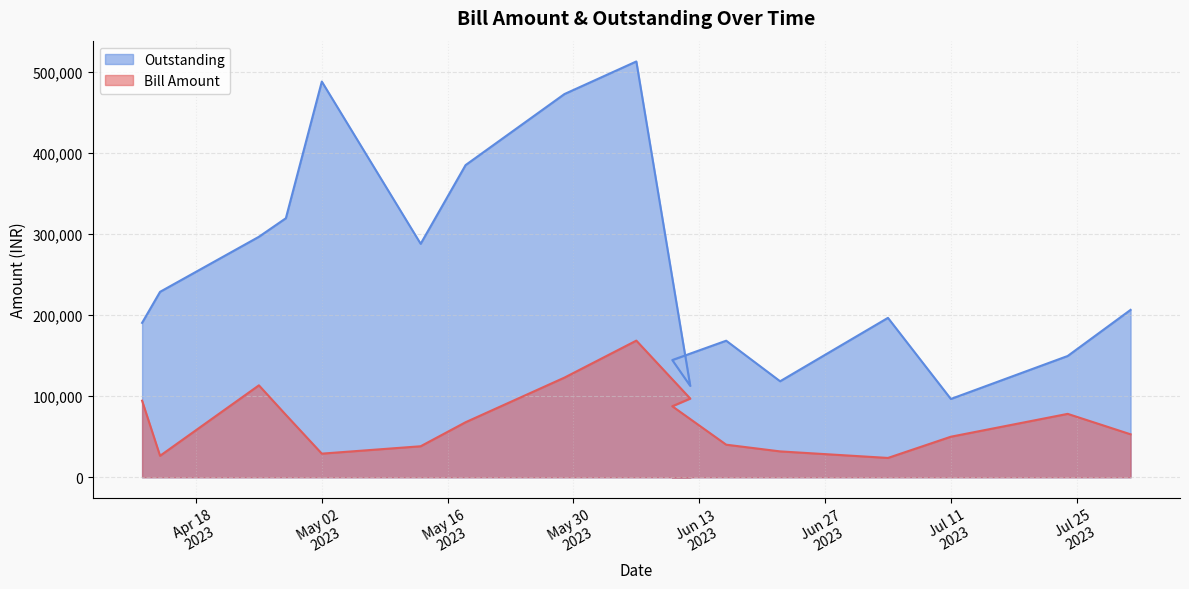

Reading left to right, list all the values displayed in this chart.

Bill Amount: 94430	26491	113339	76971	29140	38238	67874	122868	168475	97055	87556	40179	31907	23842	50000	78175	52982
Outstanding: 190371	228609	296483	319351	487826	287826	384881	472437	512616	112616	144523	168365	118365	196540	96540	149522	206382